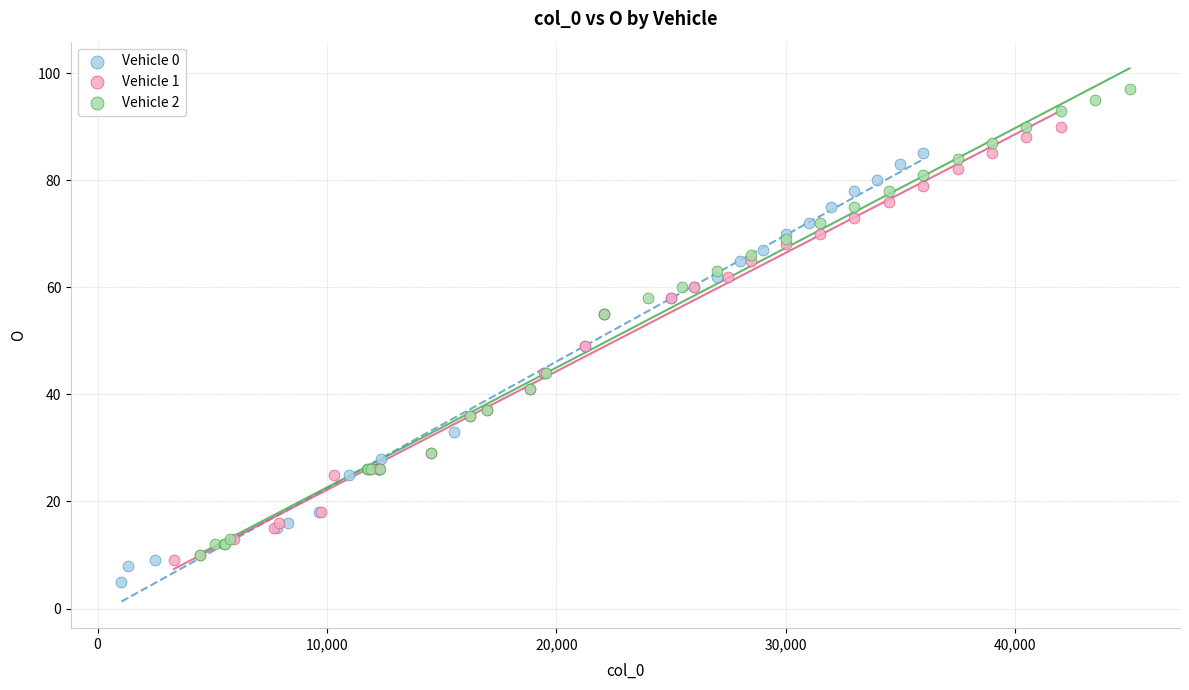

Which series reaches the maximum Y coordinate?

Vehicle 2